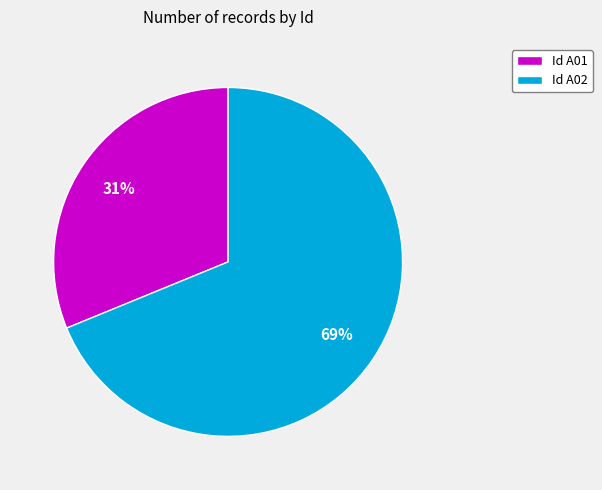

Do Id A02 and Id A01 together represent more than half of the pie?

Yes